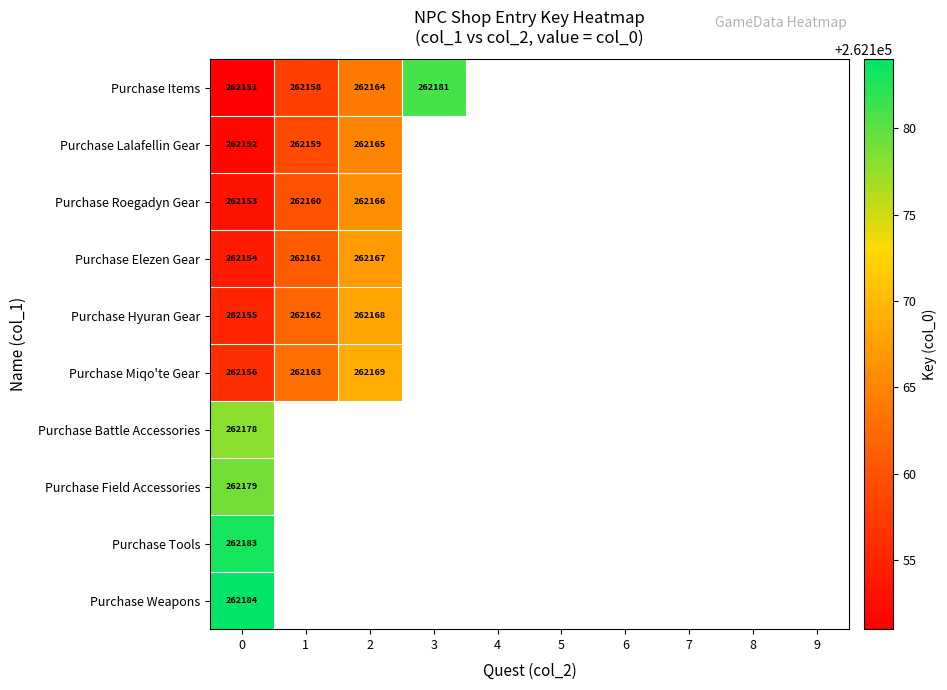

True or false: Purchase Miqo'te Gear has a value of 262169 at 2.

True